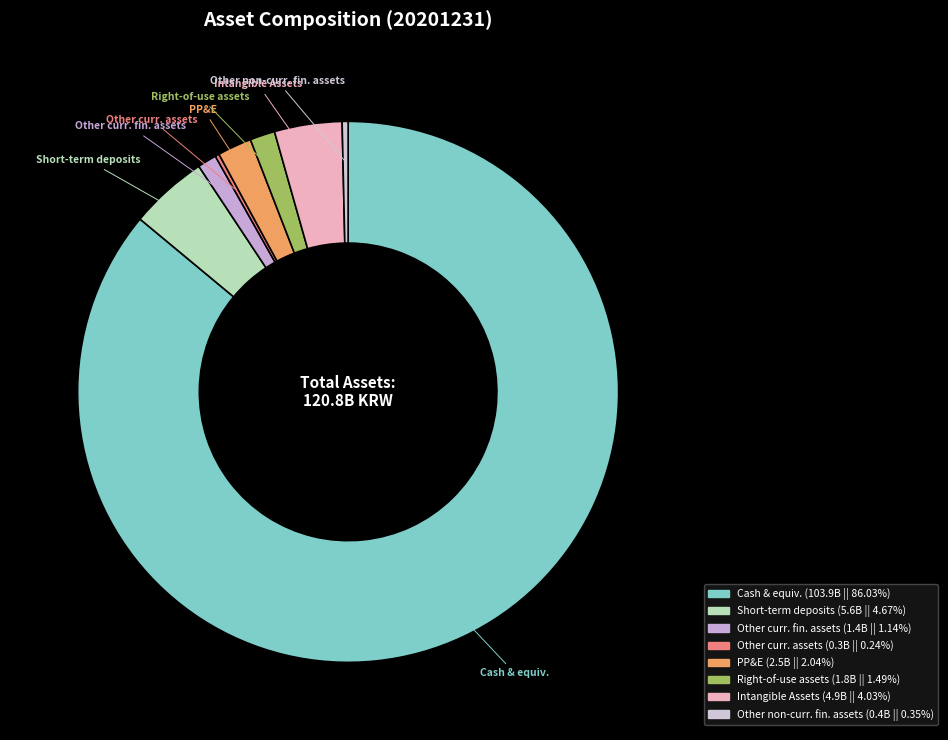

Which slice is the smallest?

Other current assets